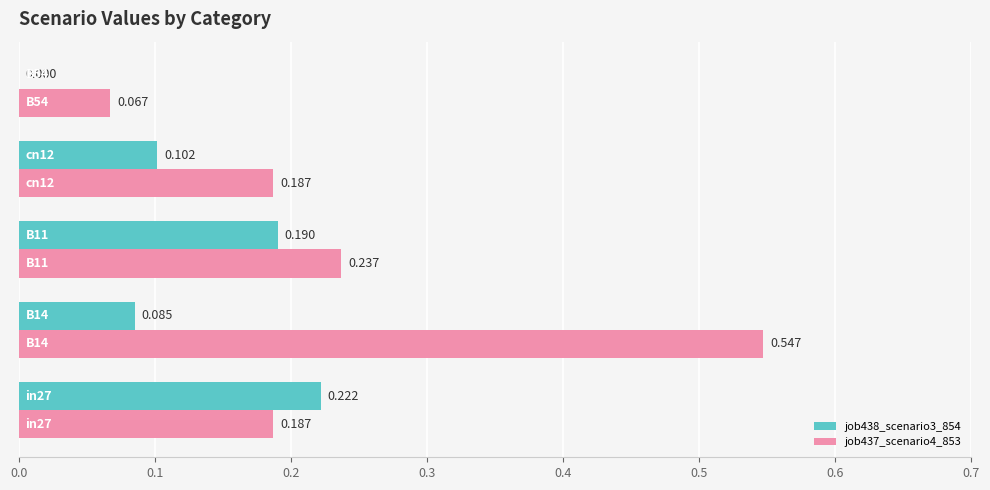

What is the value of the job438_scenario3_854 bar at the 3rd from the left?

0.2